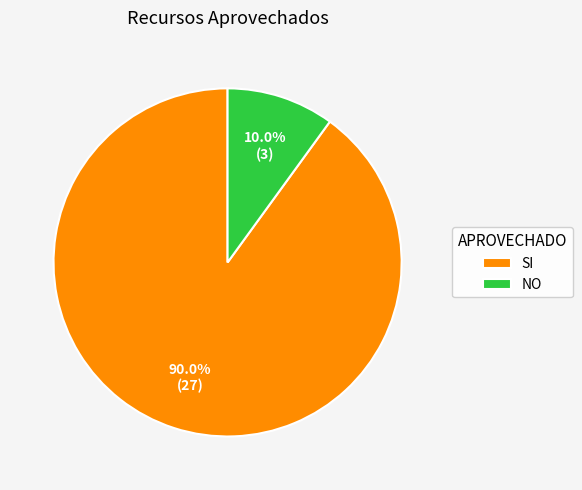

Combined, do NO and SI account for over 50%?

Yes